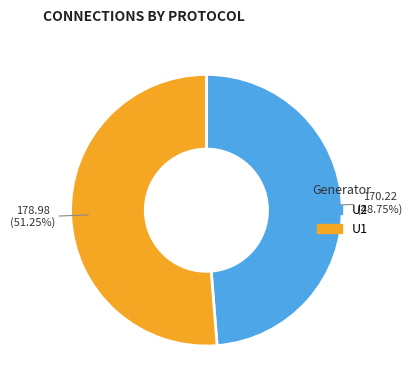

Is the sum of U1 and U2 greater than half?

Yes